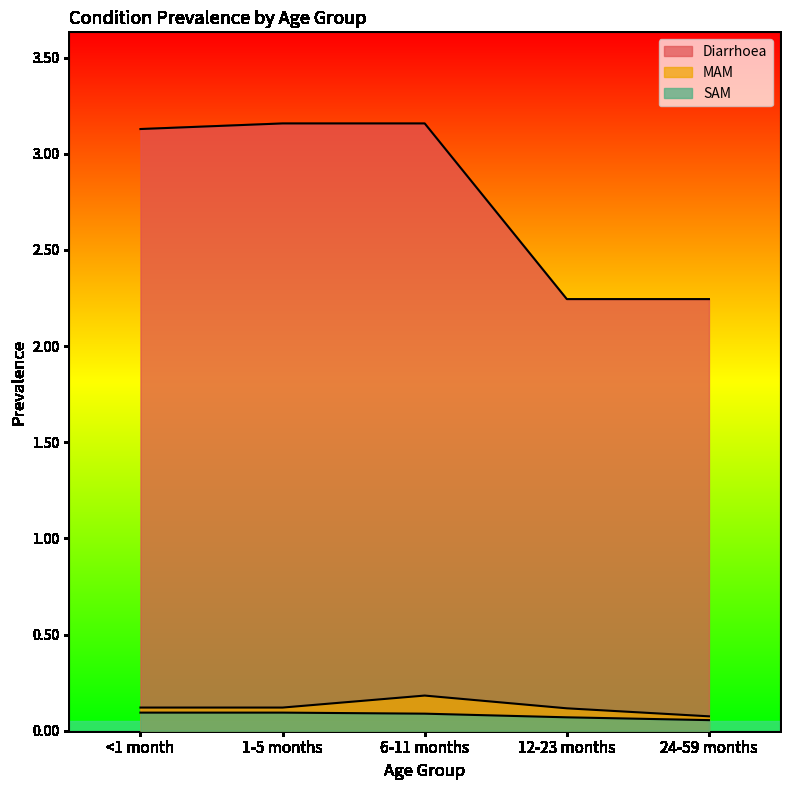

Where is MAM nearest to the value 0?

24-59 months